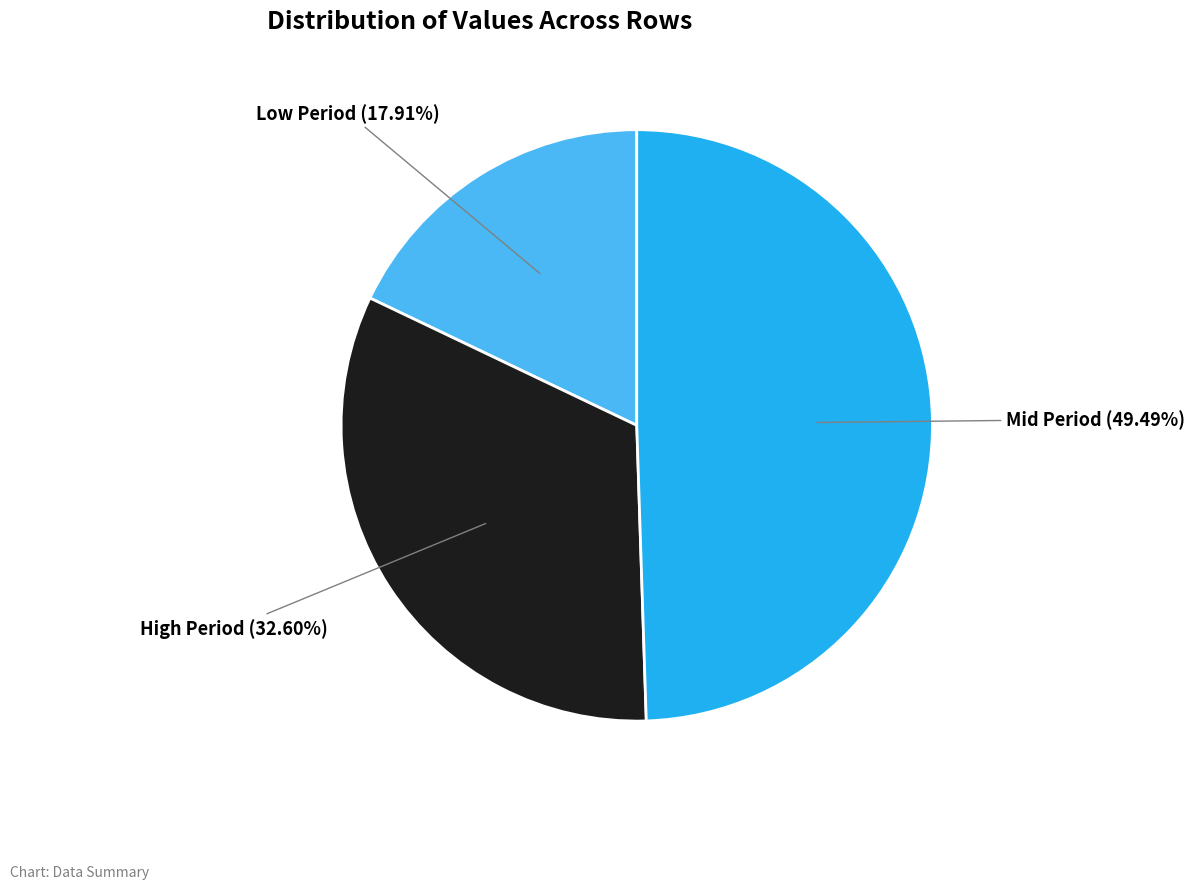

Is there a majority slice in this chart?

No